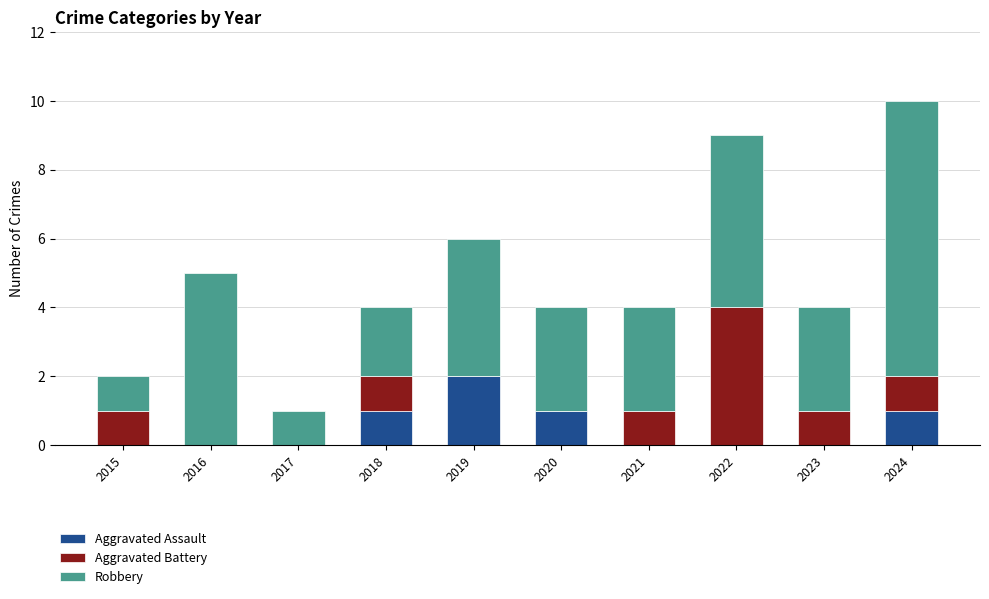

Reading right to left, transcribe the values for Aggravated Assault.

2024=1	2023=0	2022=0	2021=0	2020=1	2019=2	2018=1	2017=0	2016=0	2015=0